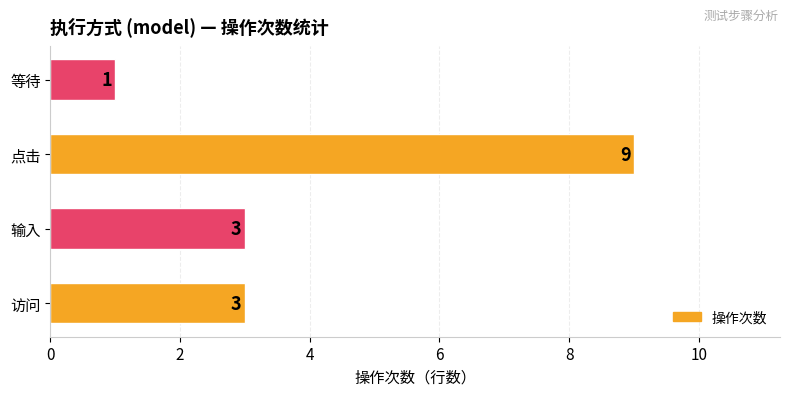

What is the ratio of the value at 等待 to the value at 访问?

0.3